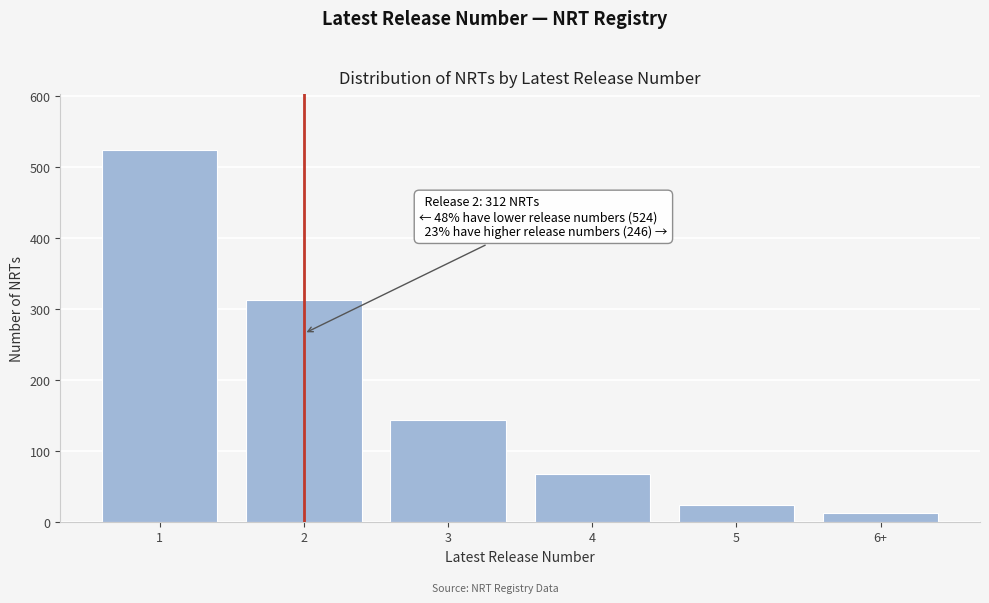

Reading right to left, what are all the values shown in this chart?

6+=12	5=24	4=67	3=143	2=312	1=524